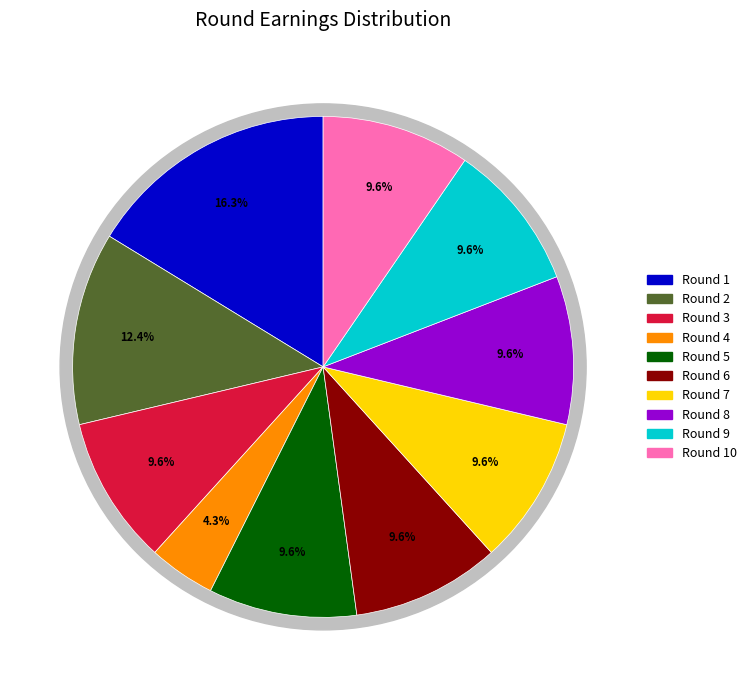

Combined, what portion of the pie is Round 8 and Round 6?

19.1%